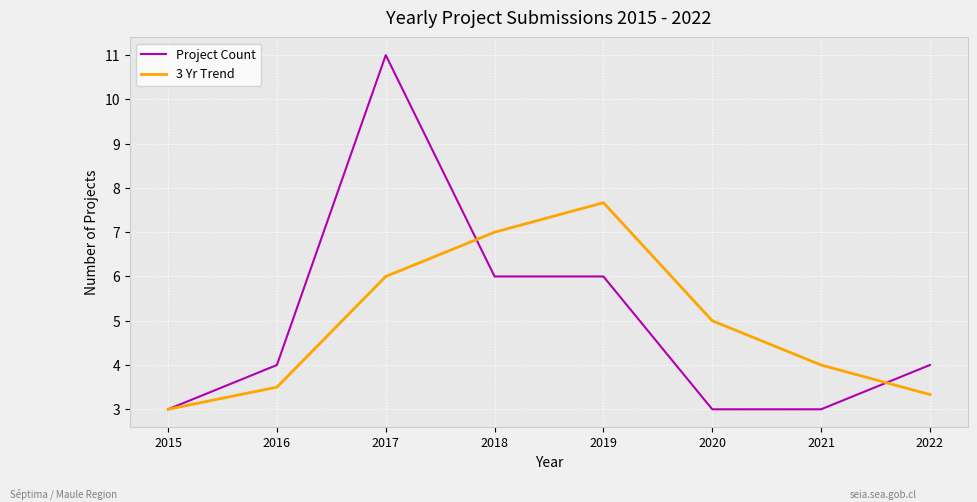

Does the chart have visible grid lines?

Yes